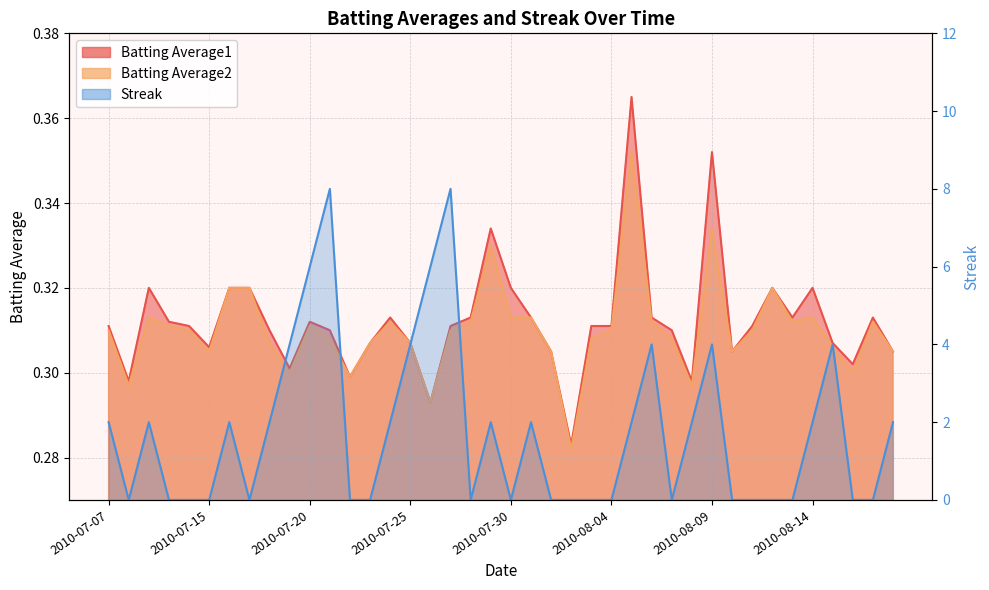

How many lines are shown in the chart?

3